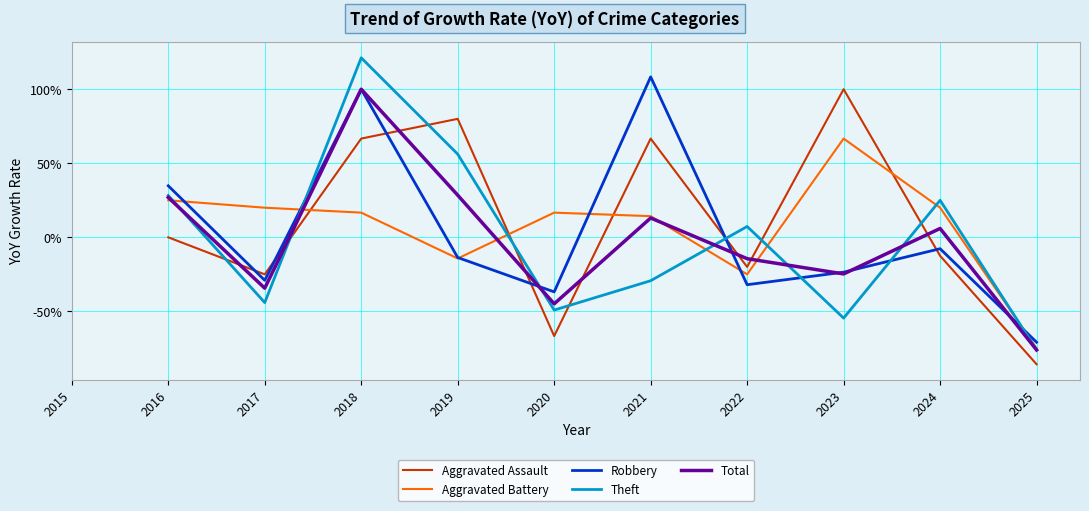

Reading left to right, transcribe all the data shown in this chart.

Aggravated Assault: 0.0	-25.0	66.7	80.0	-66.7	66.7	-20.0	100.0	-12.5	-85.7
Aggravated Battery: 25.0	20.0	16.7	-14.3	16.7	14.3	-25.0	66.7	20.0	-75.0
Robbery: 34.8	-29.0	100.0	-13.6	-36.8	108.3	-32.0	-23.5	-7.7	-70.8
Theft: 28.3	-44.1	121.2	56.2	-49.1	-29.3	7.3	-54.5	25.0	-76.0
Total: 26.9	-34.3	100.0	28.5	-44.9	13.0	-14.4	-24.7	6.0	-76.1